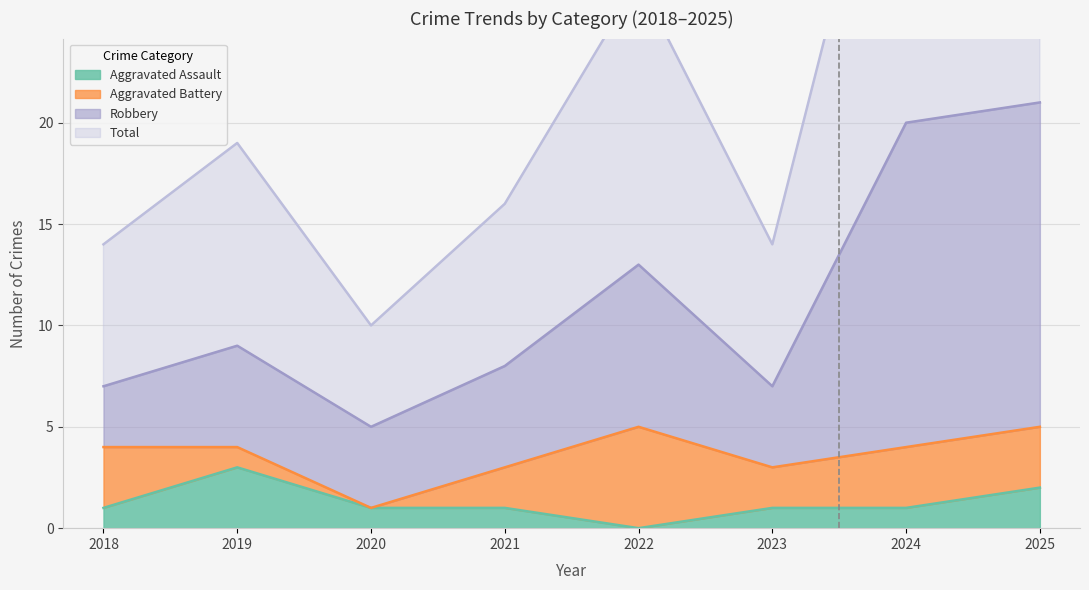

Which series changed the most between 2019 and 2025?

Total